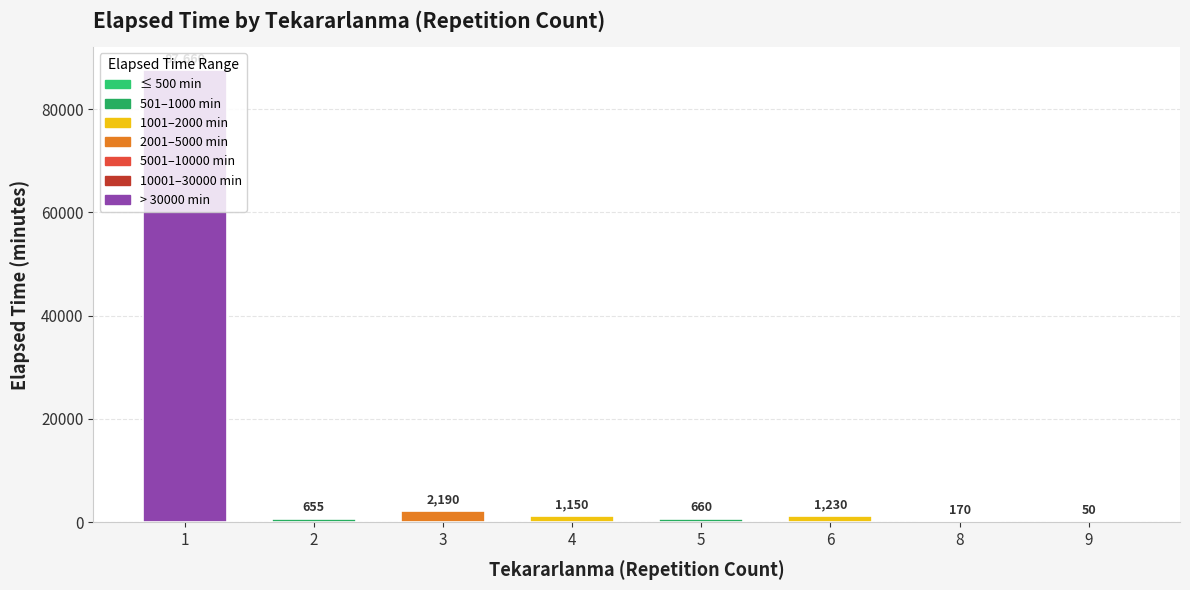

Which has a higher value, 2 or 4?

4